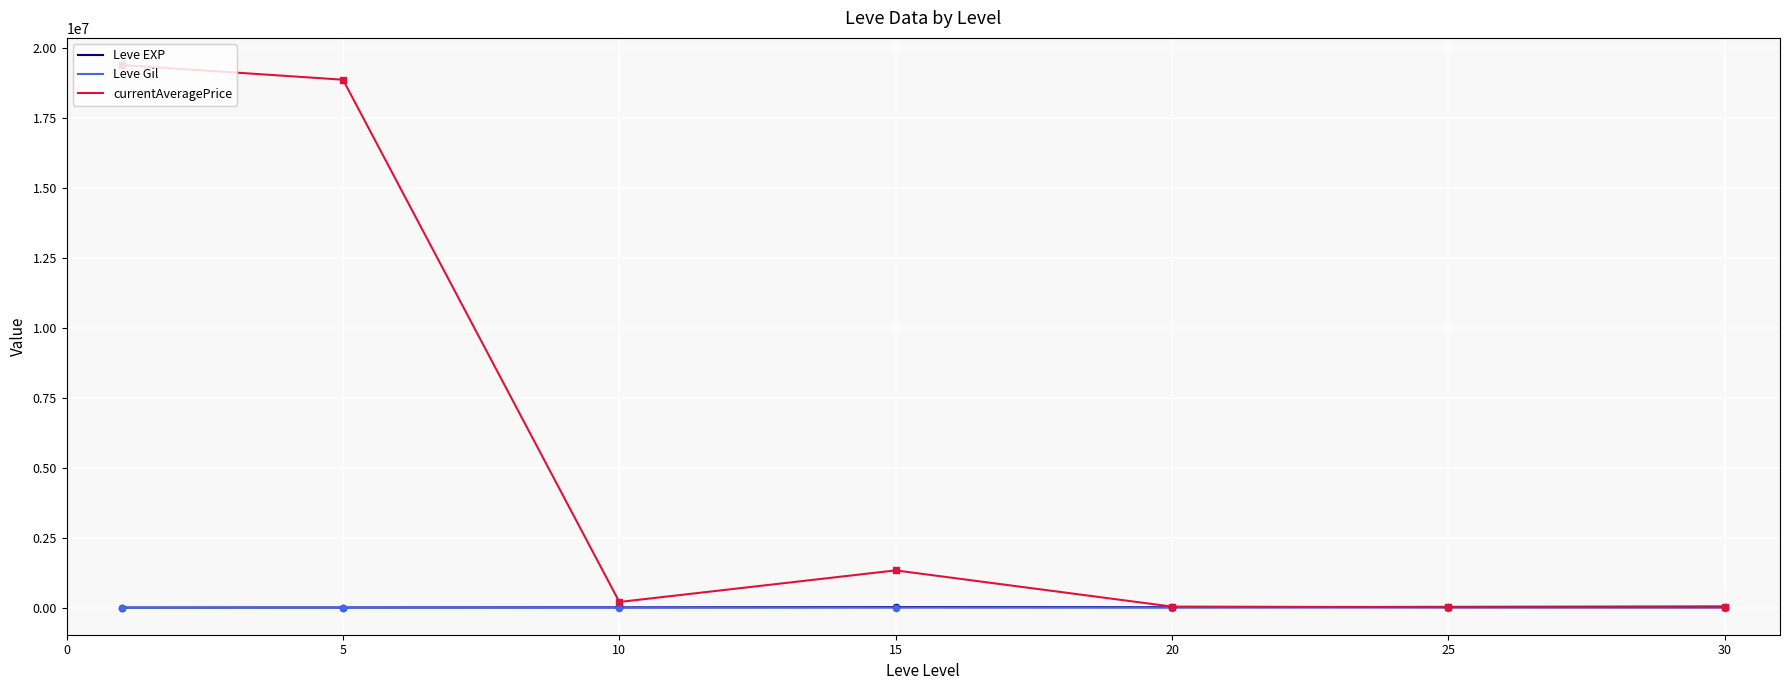

Which series has the largest range (max minus min)?

currentAveragePrice